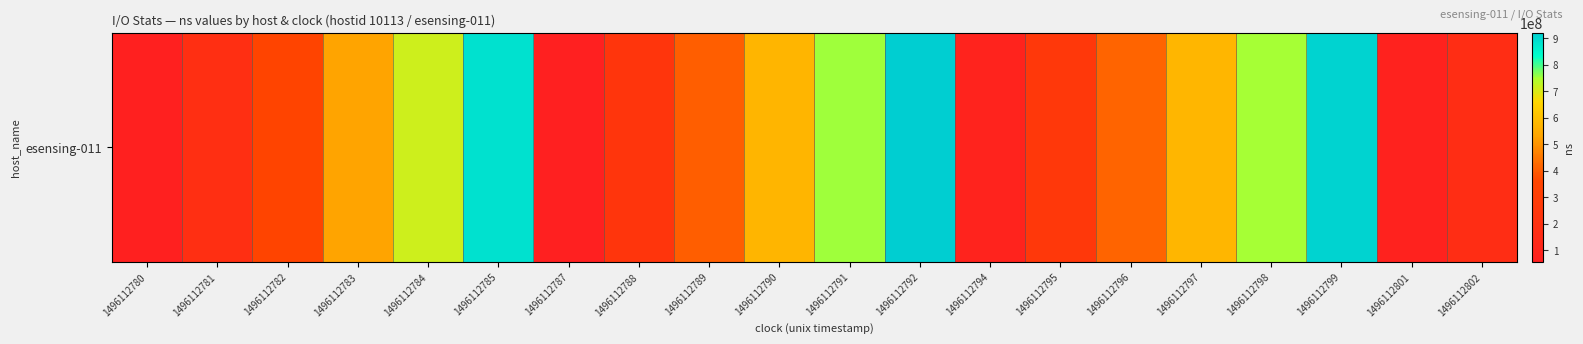

At which label does the data first exceed 415542604?

1496112783